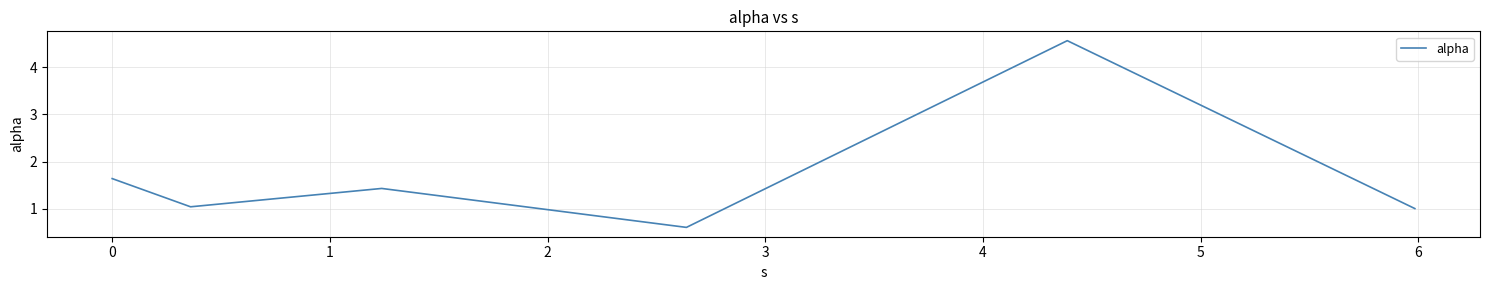

How many categories are shown in the chart?

6